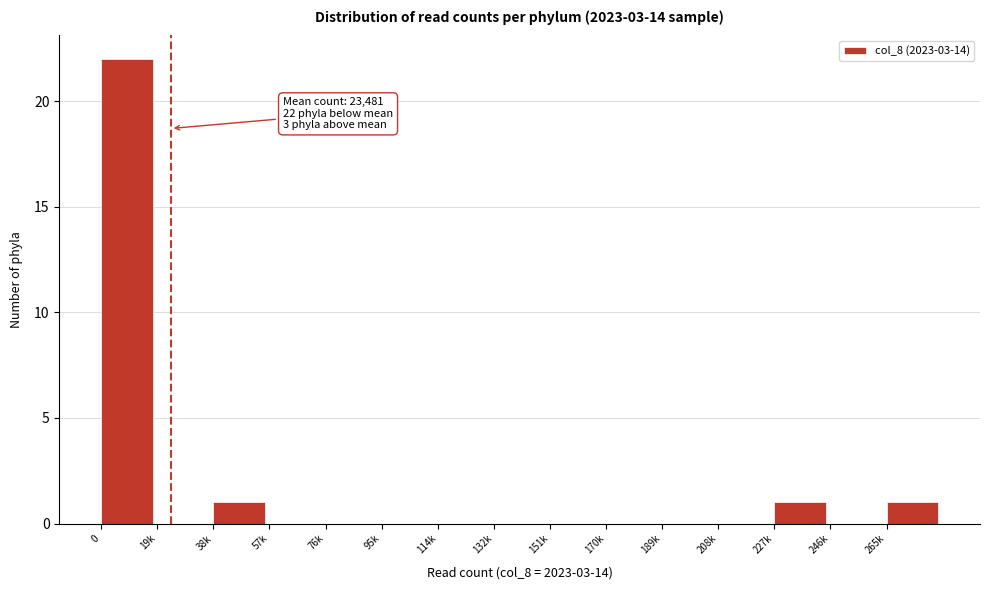

Reading right to left, transcribe all the data shown in this chart.

265k=1	246k=0	227k=1	208k=0	189k=0	170k=0	151k=0	132k=0	114k=0	95k=0	76k=0	57k=0	38k=1	19k=0	0=22